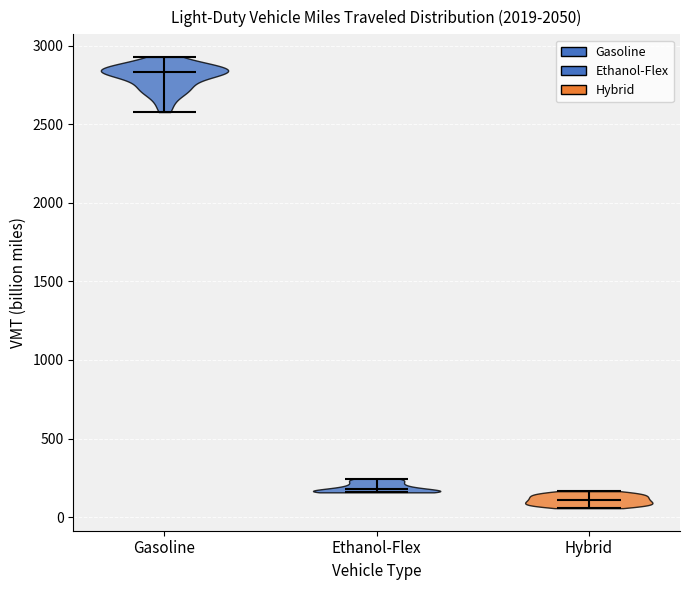

Reading left to right, read every violin against the y-axis: where its median line is, and the lowest and highest points it reaches. The values are not printed on the chart, so give them approximately, as read against the axis.

Gasoline: median line 2850, lowest point 2600, highest point 2950
Ethanol-Flex: median line 200, lowest point 150, highest point 250
Hybrid: median line 100, lowest point 50, highest point 150